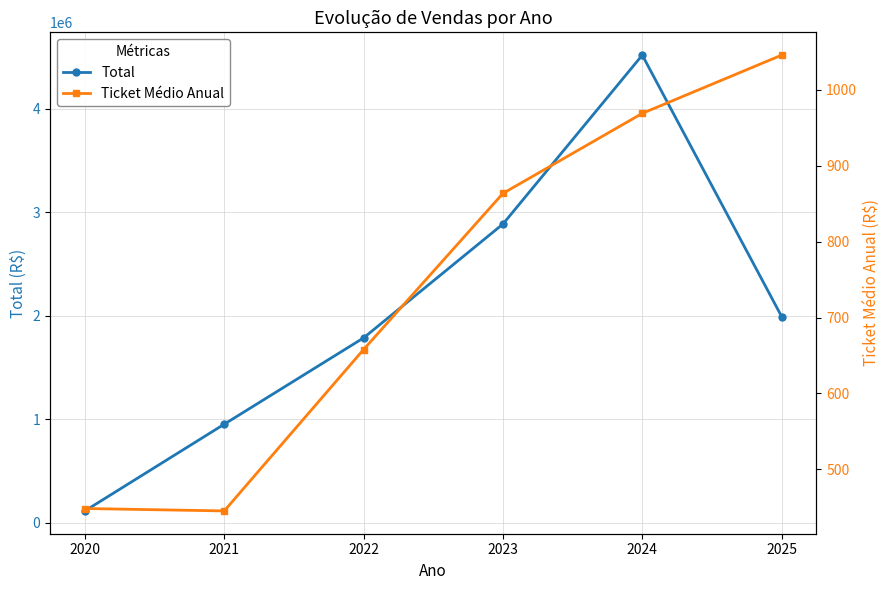

Is the value of Ticket Médio Anual at 2023 greater than the value of Total at 2024?

No